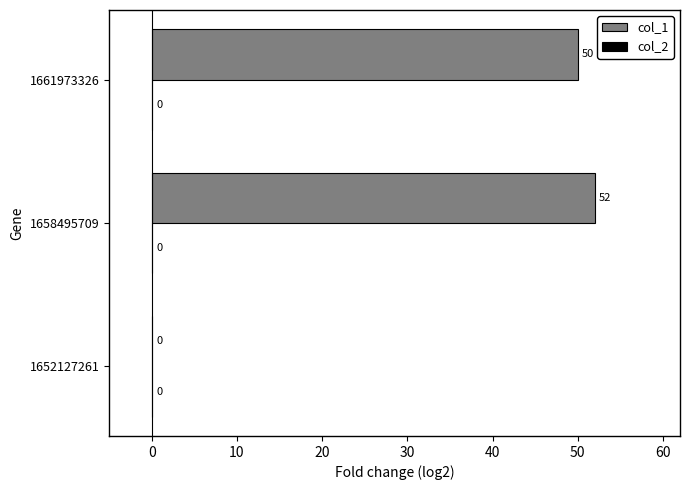

What is the maximum value shown in the chart?

52